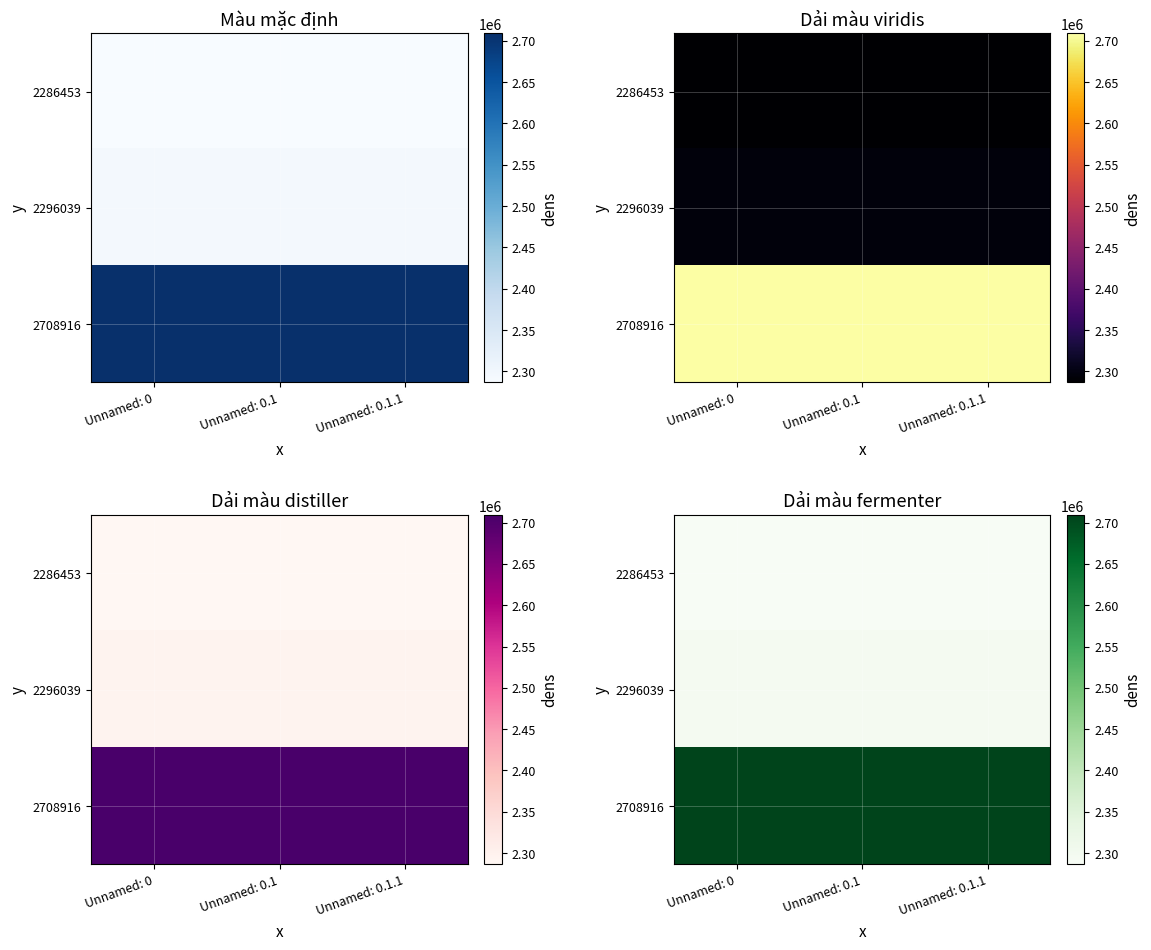

True or false: 2286453 has a value of 2286453 at Unnamed: 0.

True